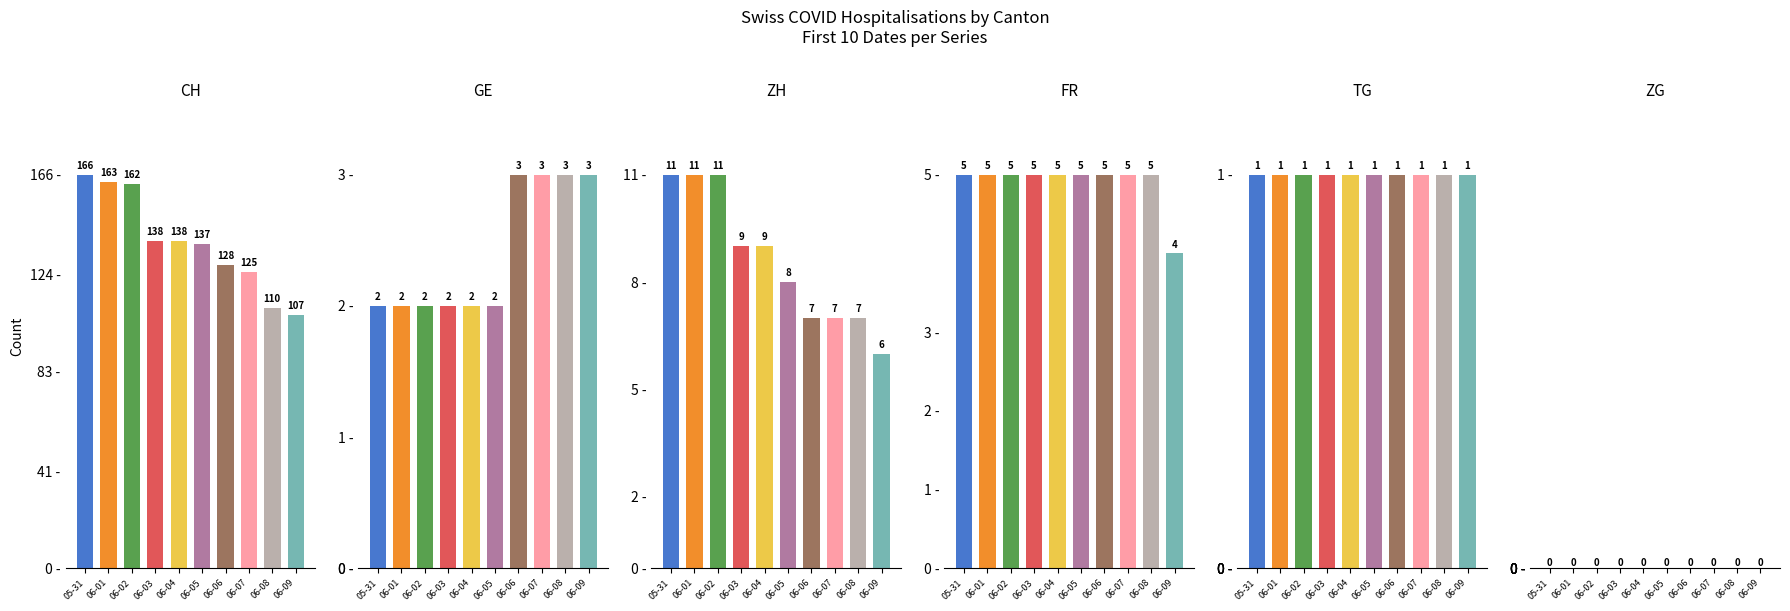

Reading left to right, list all the values displayed in this chart.

CH: 166	163	162	138	138	137	128	125	110	107
GE: 2	2	2	2	2	2	3	3	3	3
ZH: 11	11	11	9	9	8	7	7	7	6
FR: 5	5	5	5	5	5	5	5	5	4
TG: 1	1	1	1	1	1	1	1	1	1
ZG: 0	0	0	0	0	0	0	0	0	0